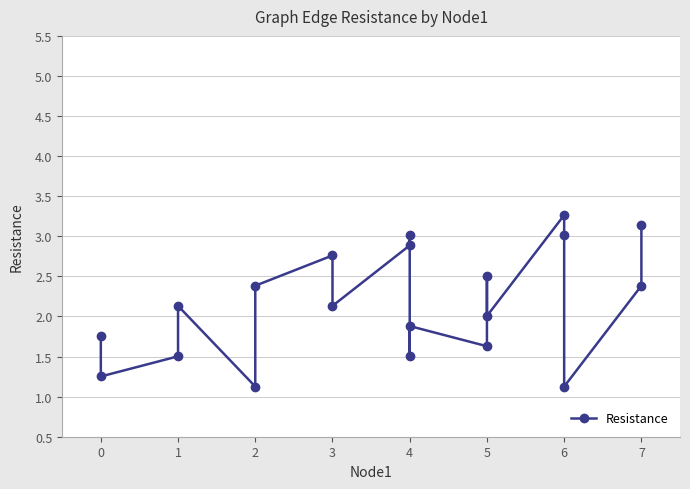

What is the change in value from 3 to 5?

-0.8